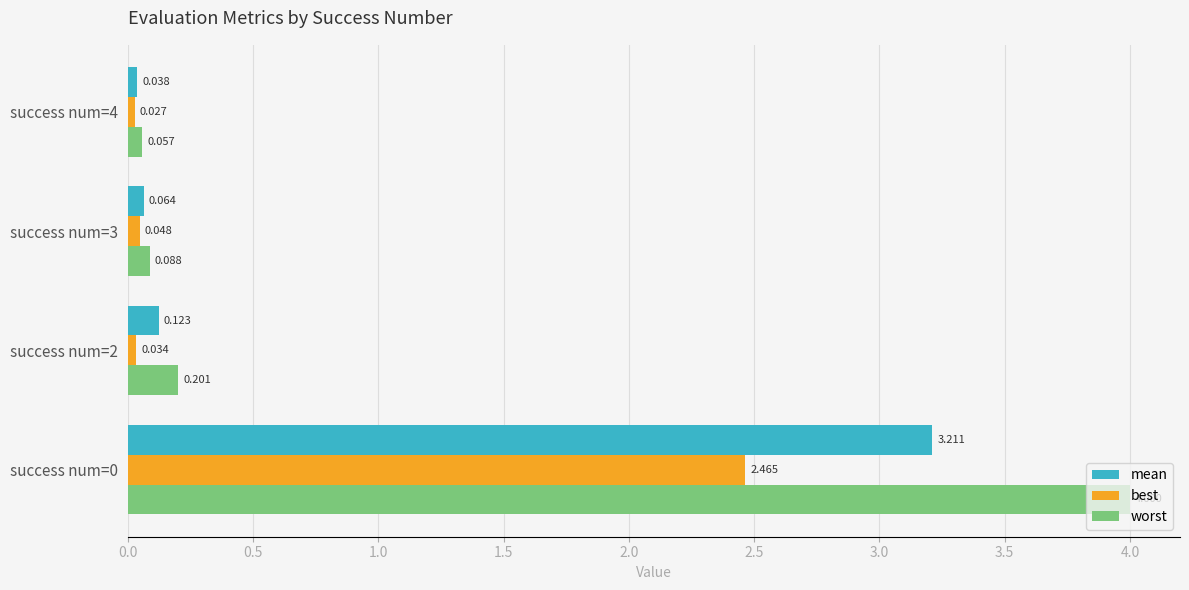

Between success num=0 and success num=3, which series saw the biggest shift?

worst